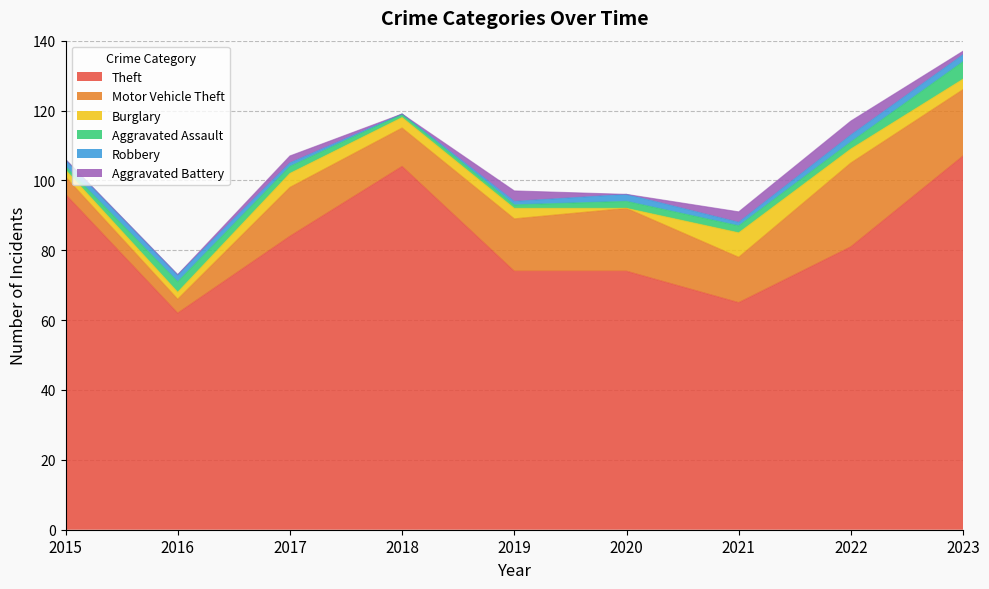

True or false: Theft and Burglary intersect in this chart.

False